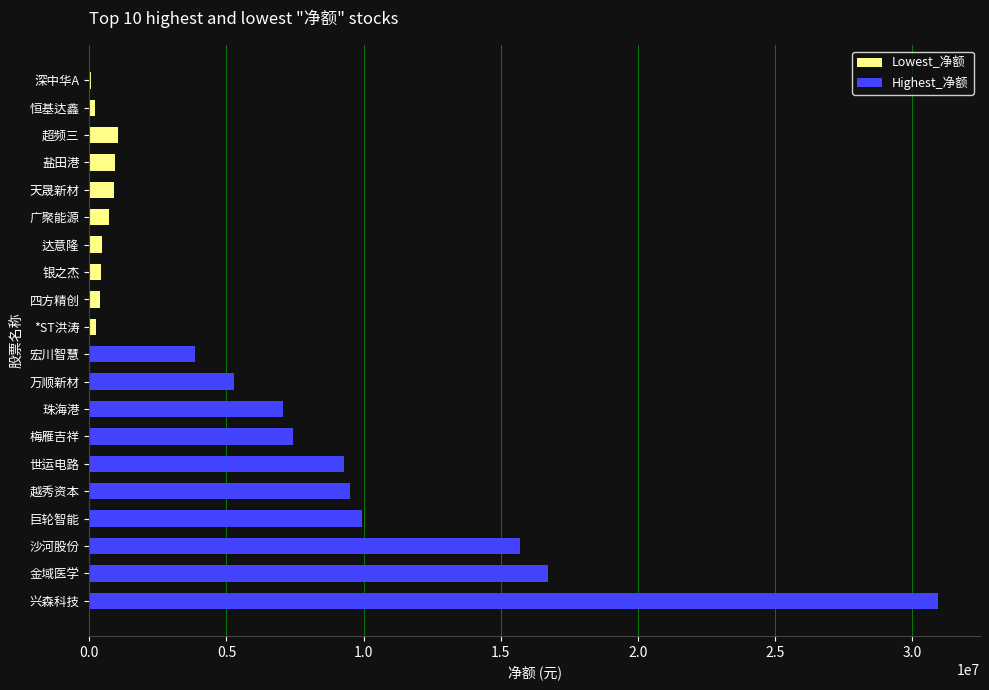

Which series has the largest total across all categories?

Highest_净额